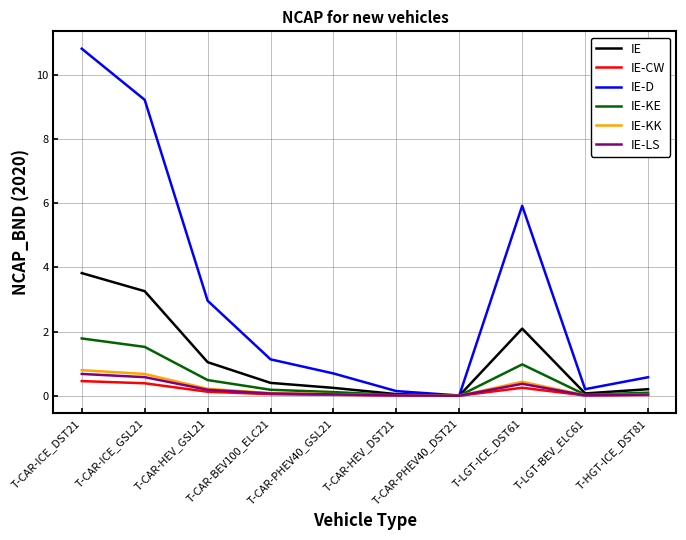

Rank the series by their maximum value, from highest to lowest.

IE-D, IE, IE-KE, IE-KK, IE-LS, IE-CW